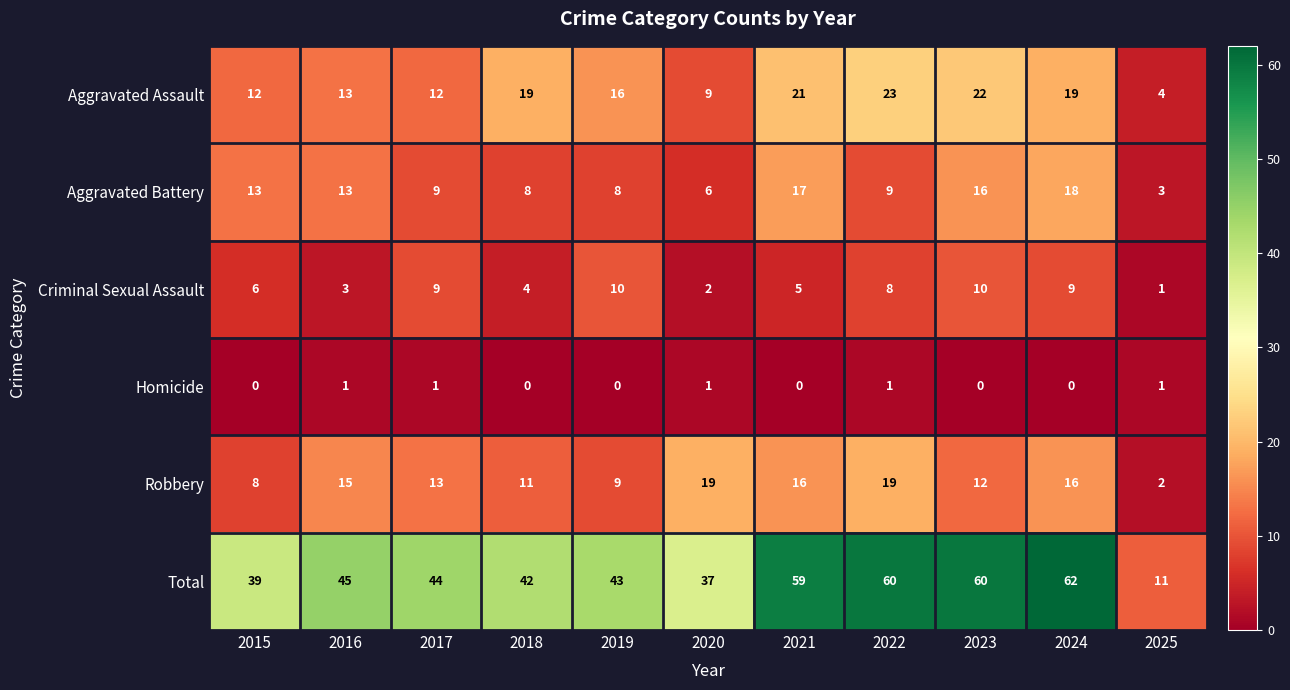

At how many categories does at least one series exceed 0?

11